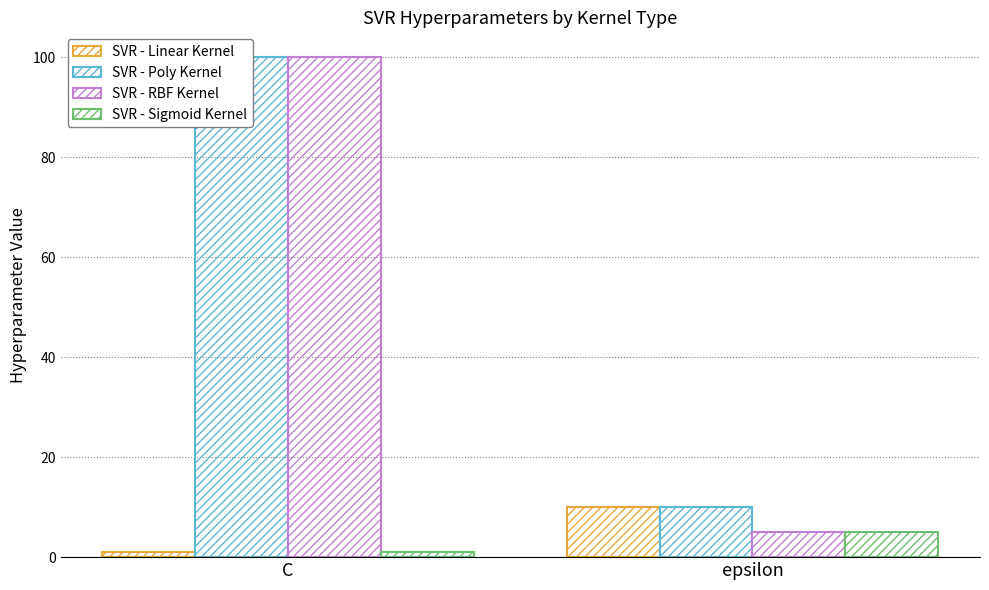

Is it true that SVR - Sigmoid Kernel equals 5 at epsilon?

True